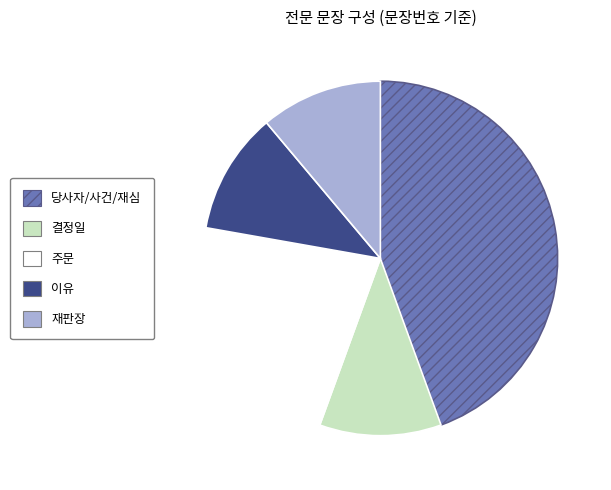

What is the largest slice in the pie chart?

당사자/사건/재심